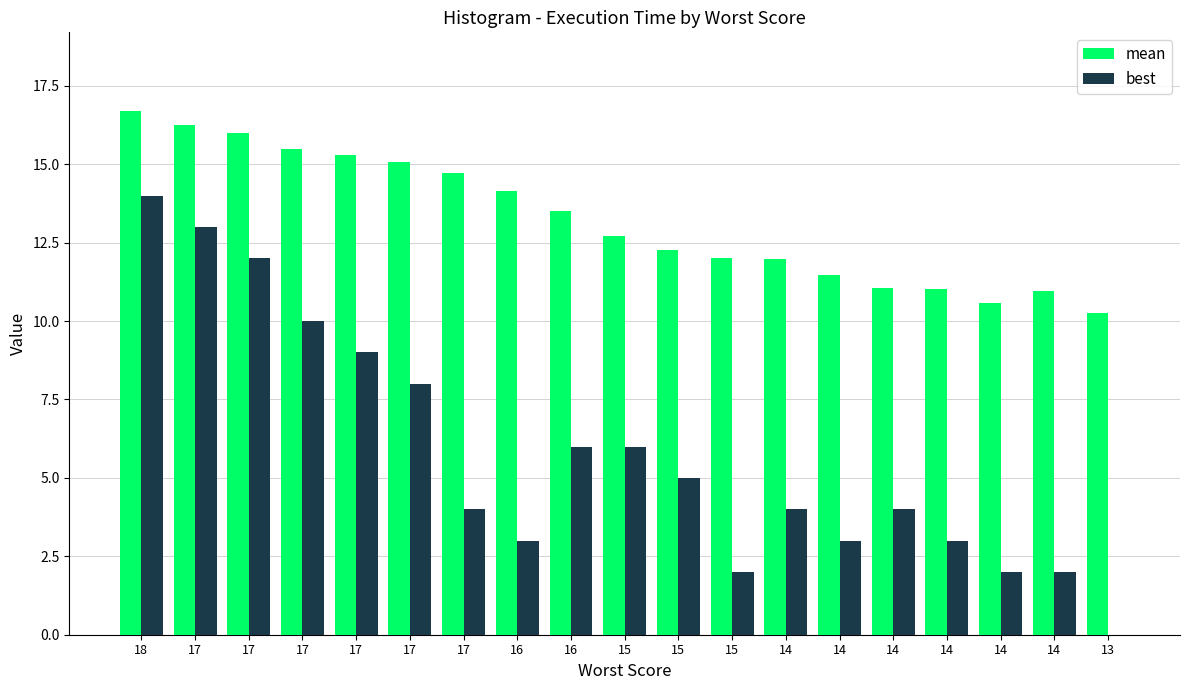

Are the bars grouped side by side (vs. stacked)?

Yes